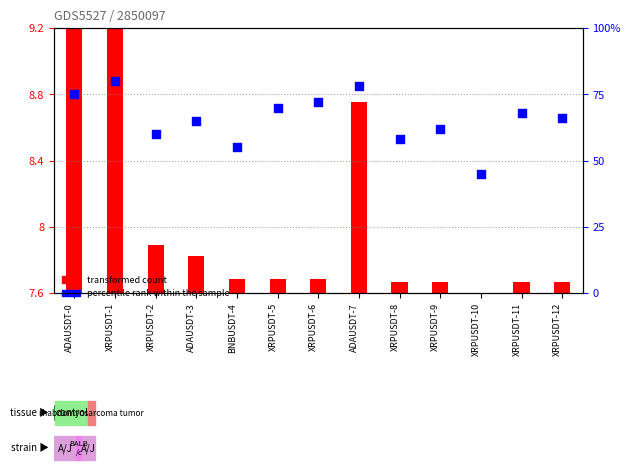

Which series reaches the maximum Y coordinate?

percentile rank within the sample